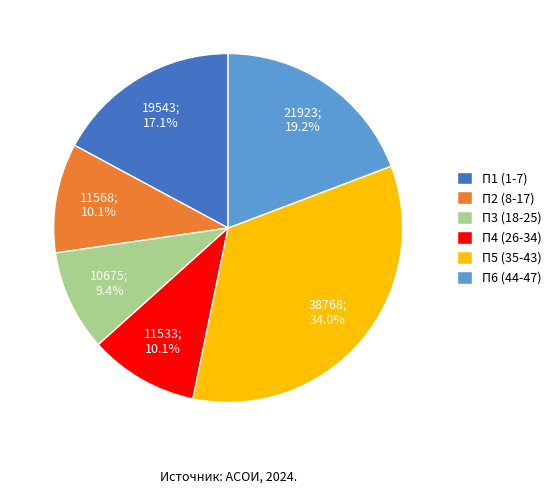

To the nearest percent, what is the difference between the П4 (26-34) and П1 (1-7) slice percentages?

7%